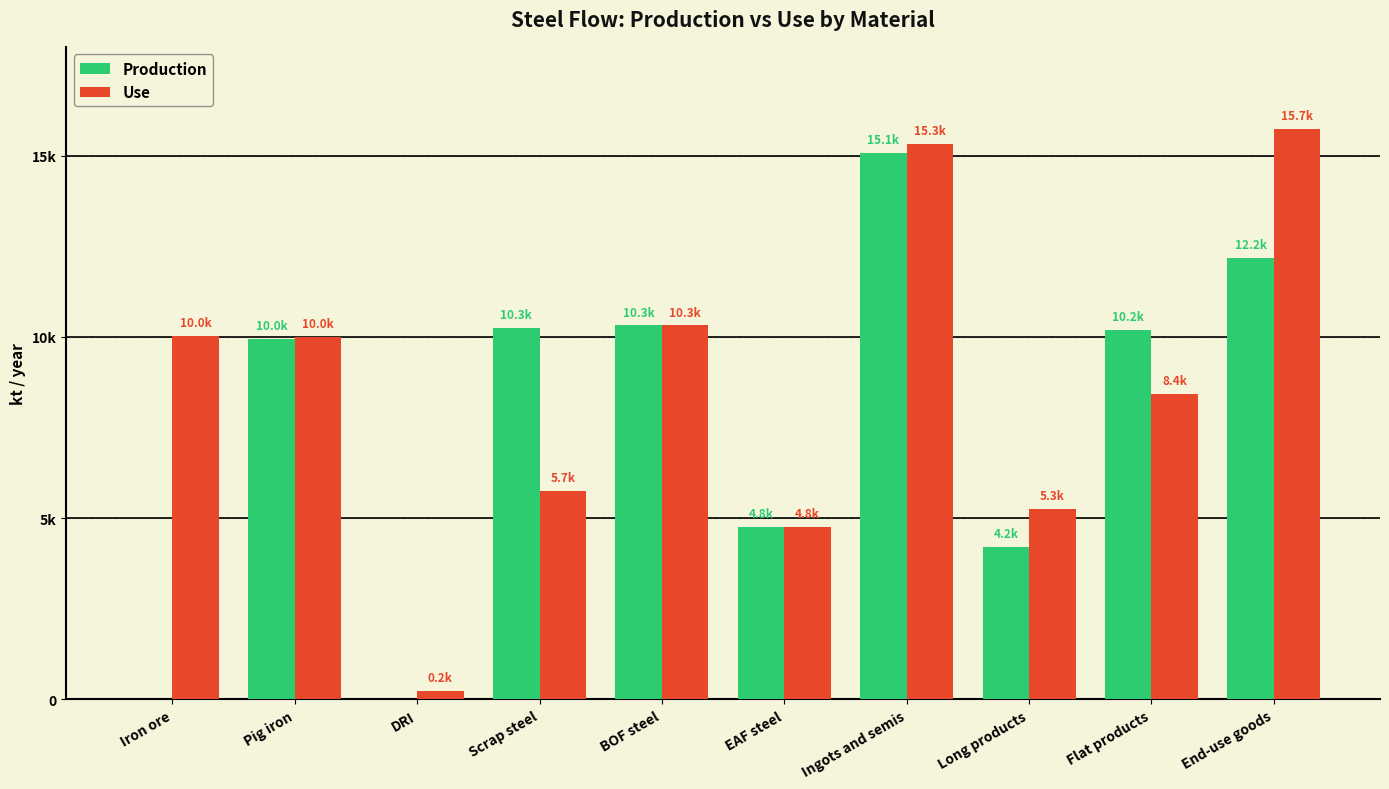

Are the bars grouped side by side (vs. stacked)?

Yes